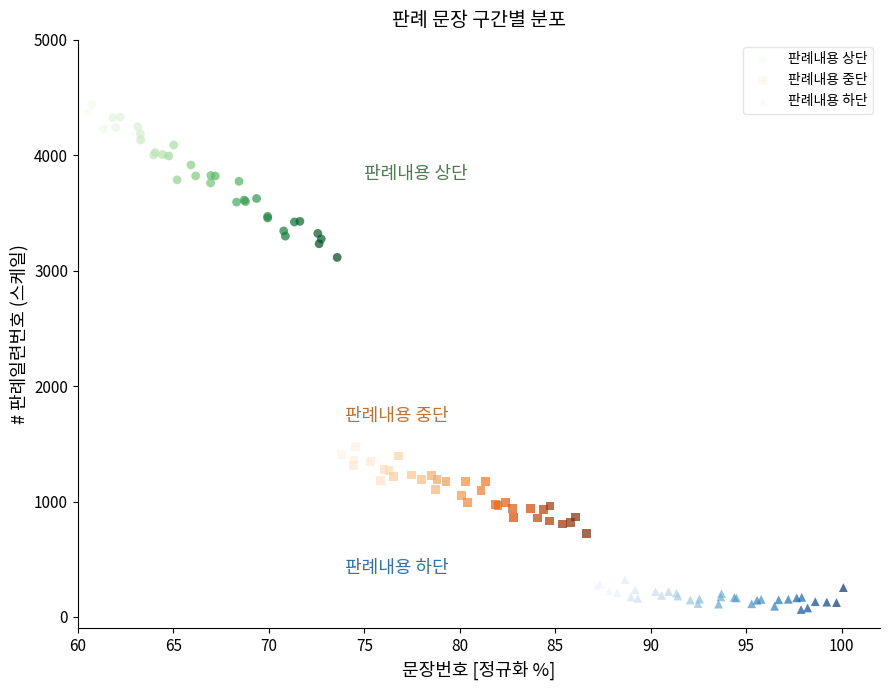

Which series reaches the maximum Y coordinate?

판례내용 상단